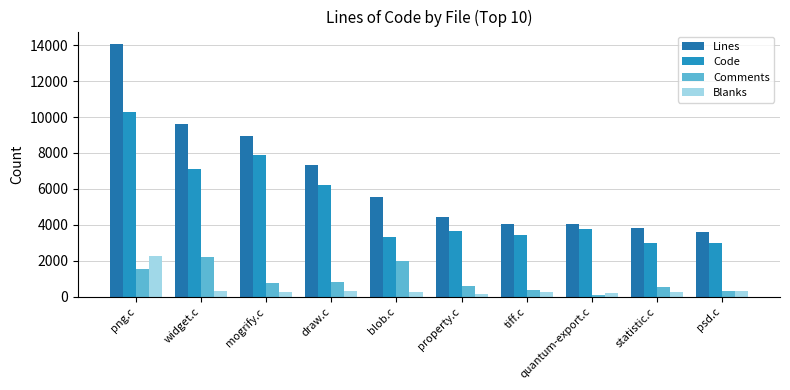

True or false: Code has a value of 4627 at statistic.c.

False